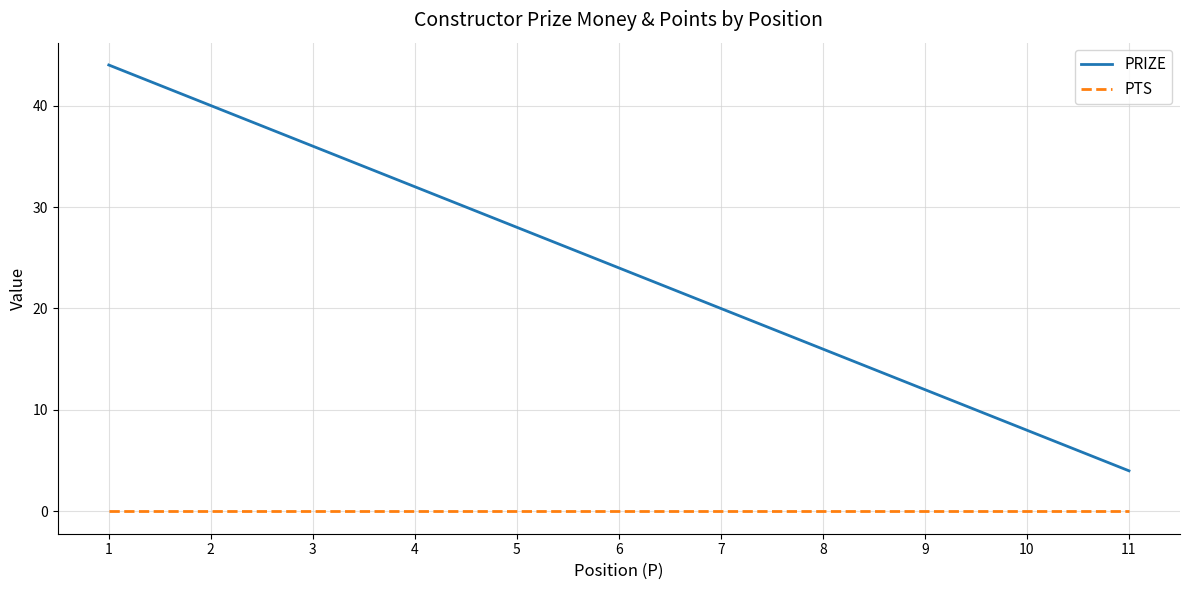

True or false: PTS and PRIZE cross at least once.

False